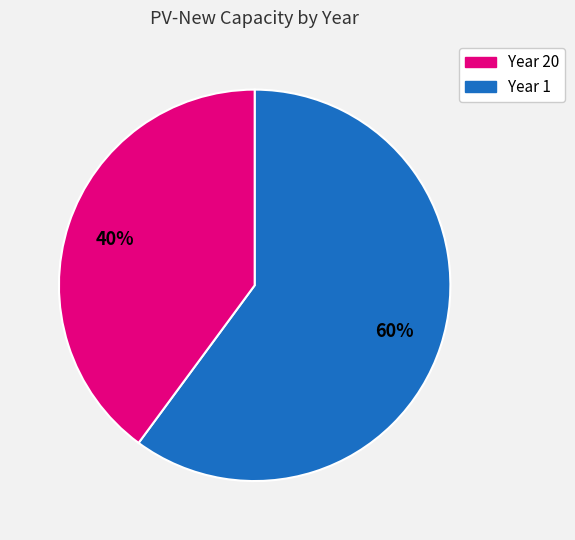

To the nearest percent, what is the average slice percentage?

50%